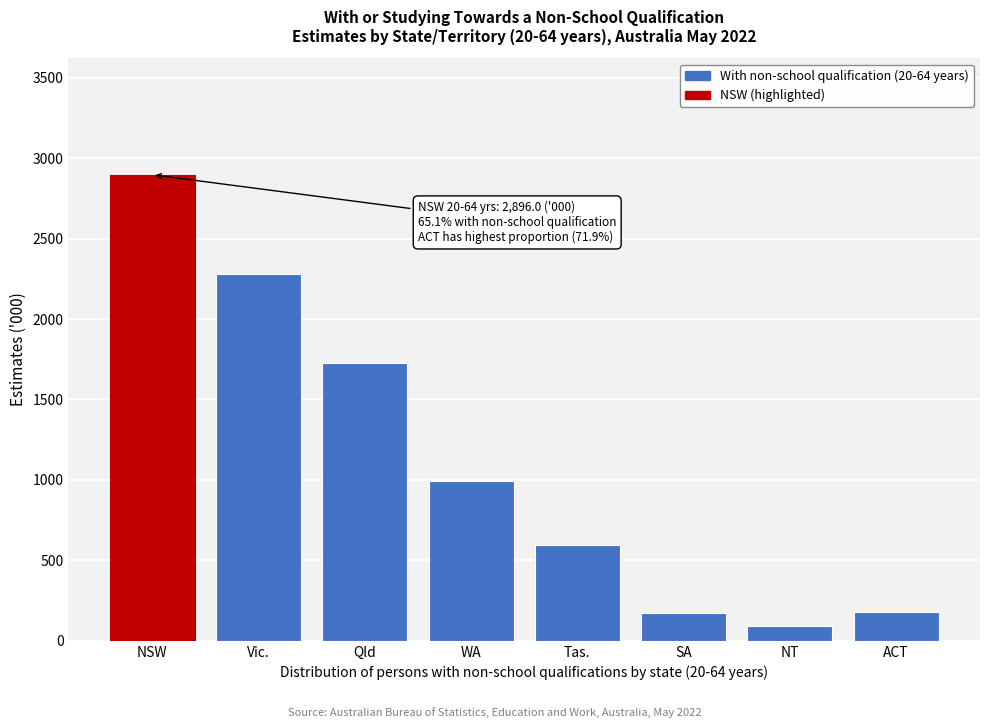

At which category does the chart reach its peak across all series?

NSW